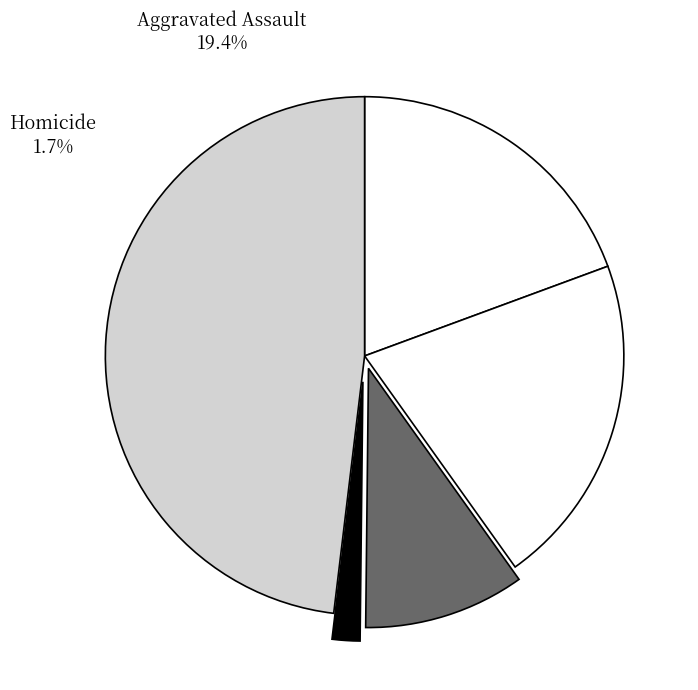

What is the smallest slice in the pie chart?

Homicide